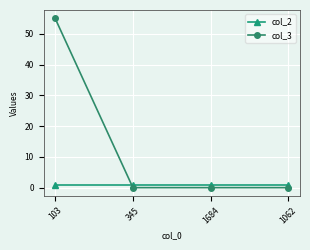

At 1684, list the series in order from largest to smallest.

col_2, col_3